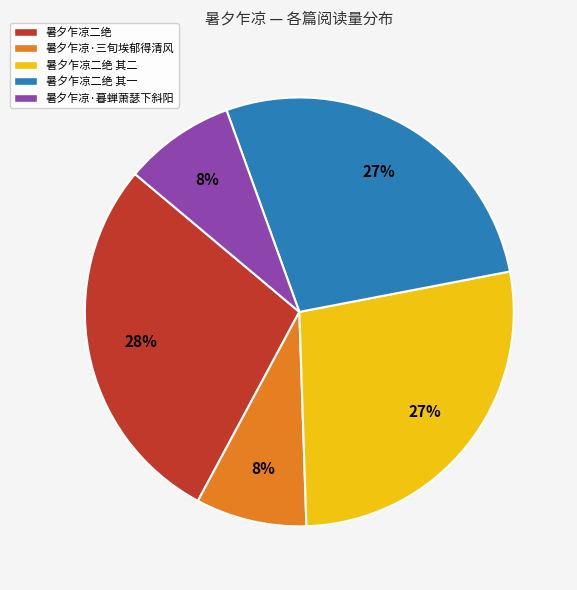

What percentage is the 暑夕乍凉·暮蝉萧瑟下斜阳 slice, to the nearest percent?

8%